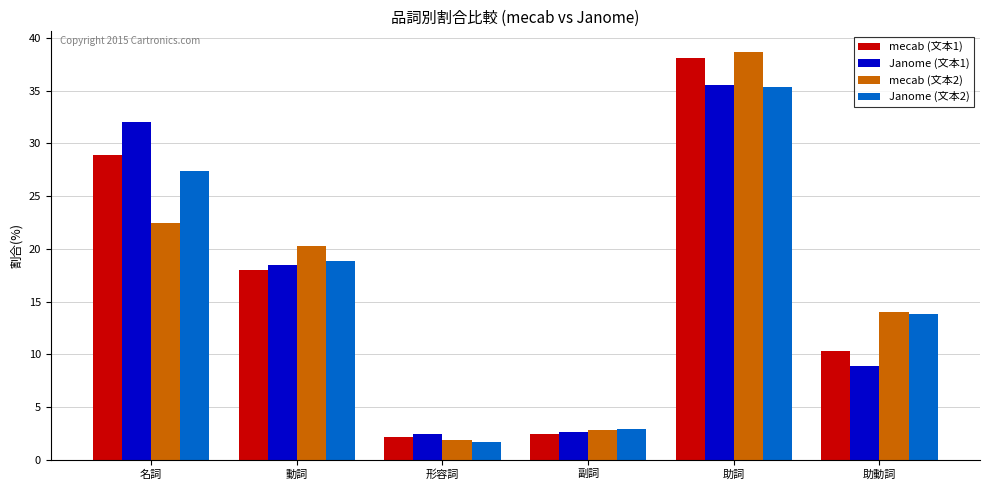

At which category is the sum across all series the highest?

助詞